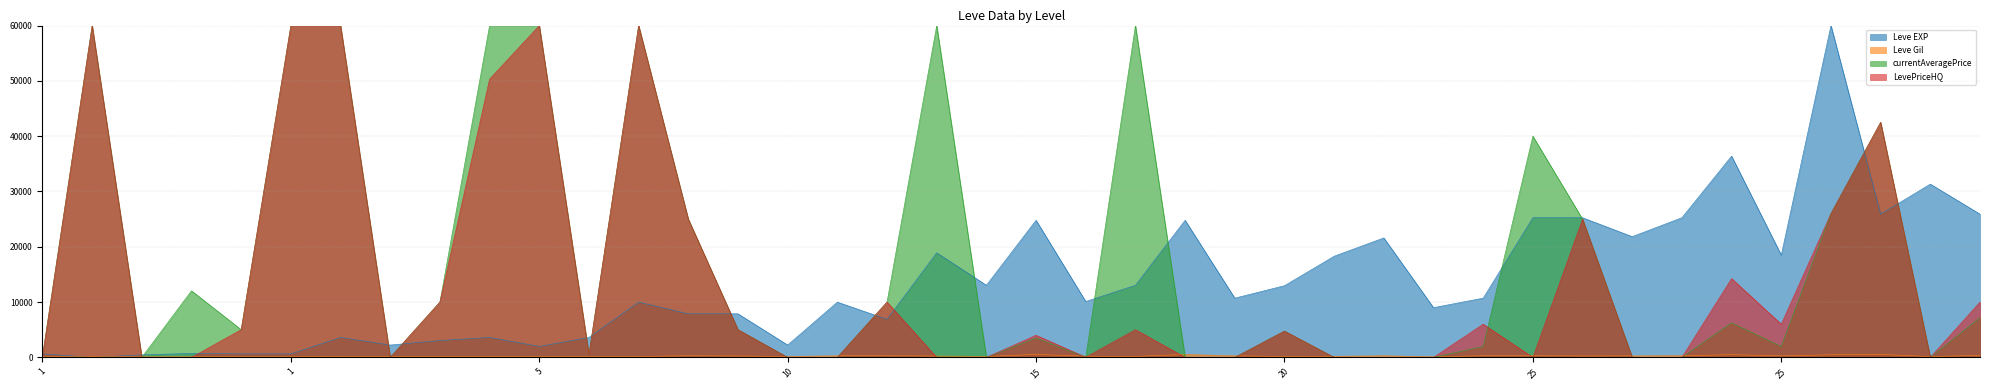

Rank the categories by Leve Gil value from highest to lowest.

30, 15, 15, 25, 30, 30, 25, 25, 10, 20, 20, 10, 10, 20, 25, 25, 25, 10, 15, 15, 20, 15, 15, 5, 5, 10, 10, 20, 30, 5, 5, 5, 5, 1, 1, 1, 1, 1, 1, 20